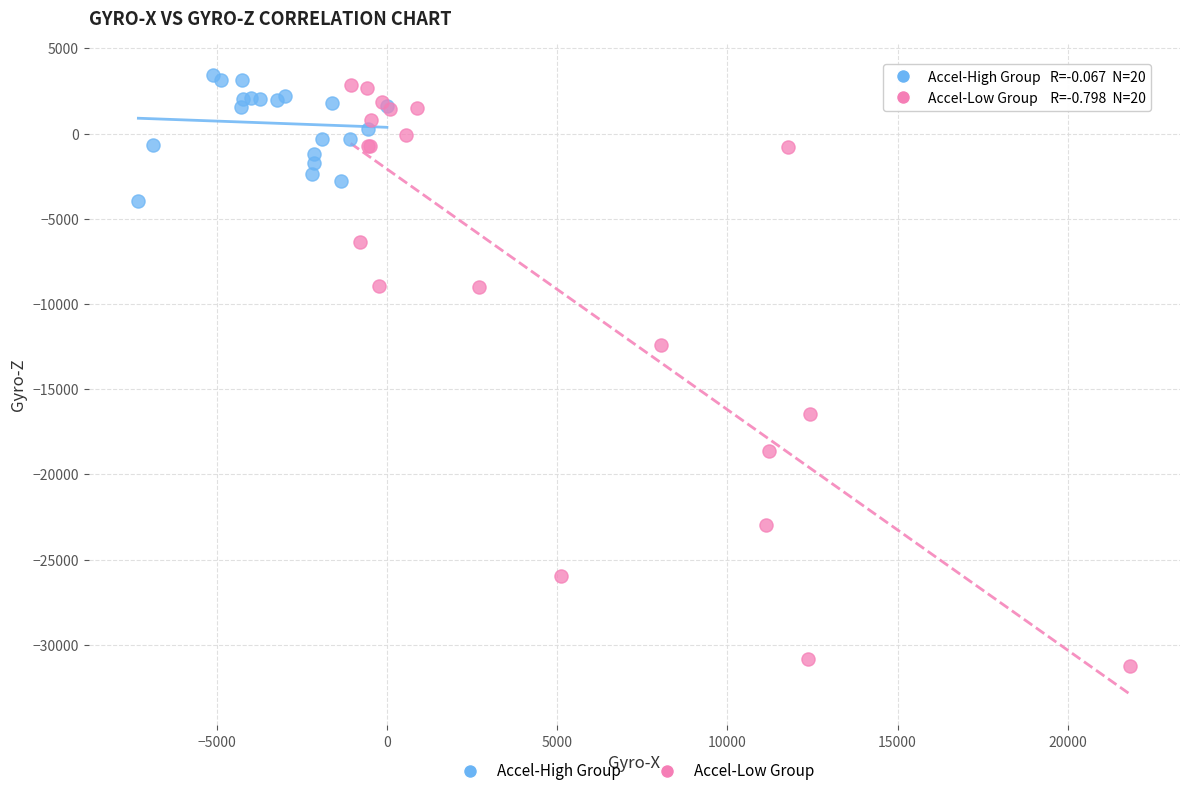

What are all the series names shown in the legend?

Accel-High Group, Accel-Low Group